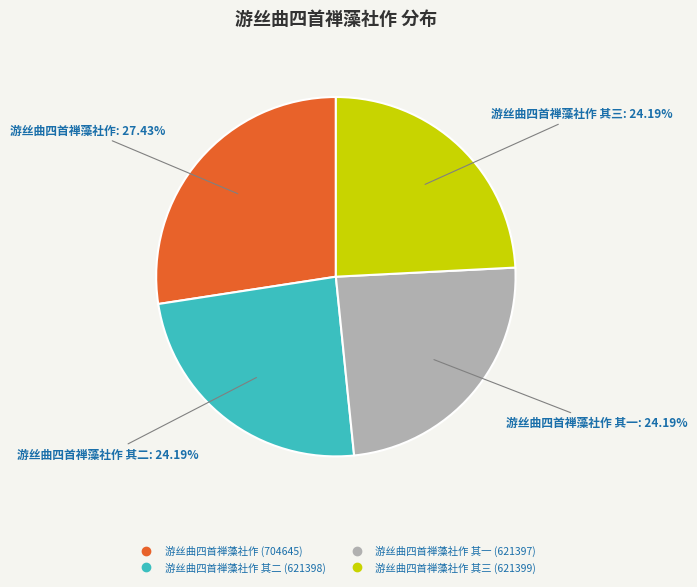

Is there a majority slice in this chart?

No